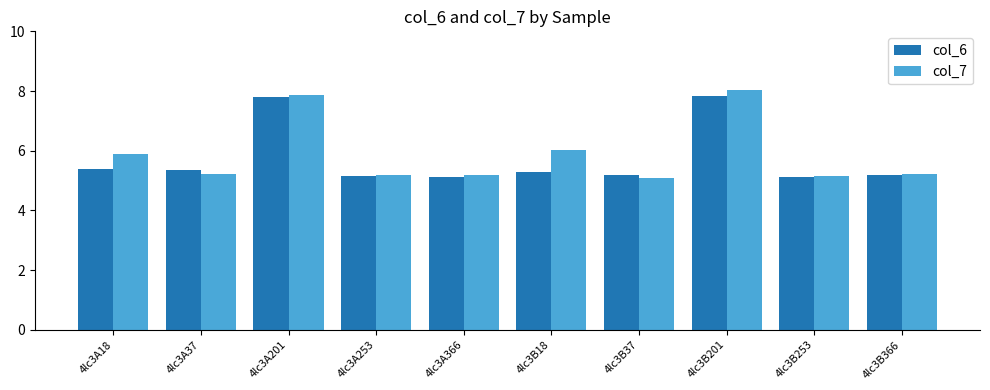

Rank the series by their average value, from lowest to highest.

col_6, col_7